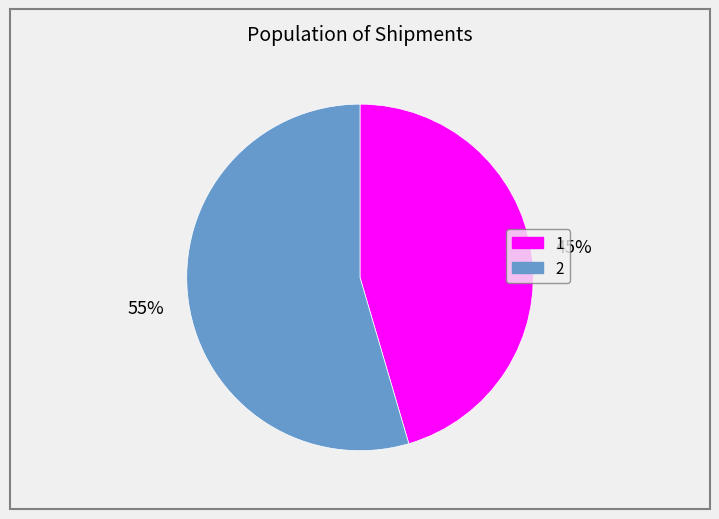

How many segments does this pie chart have?

2